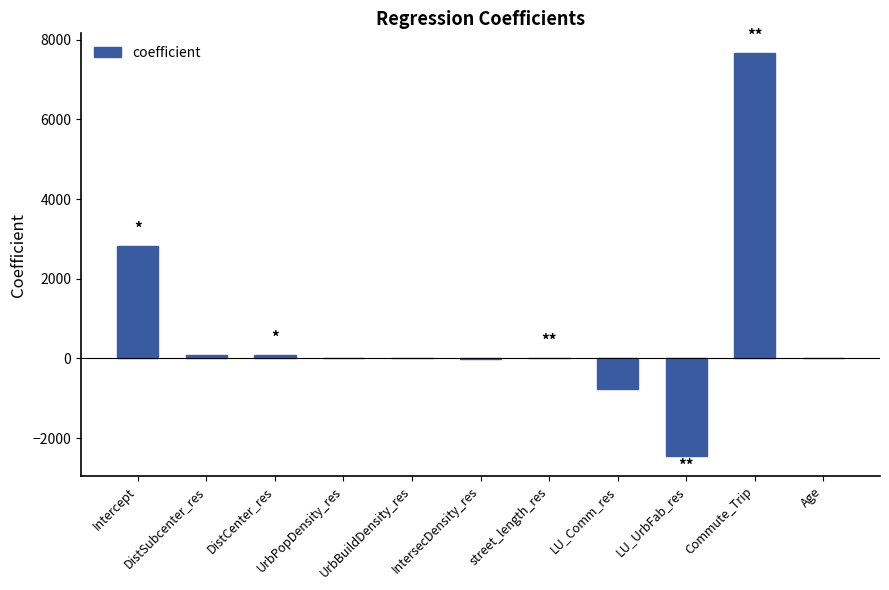

What is the sum of all values?

7469.0